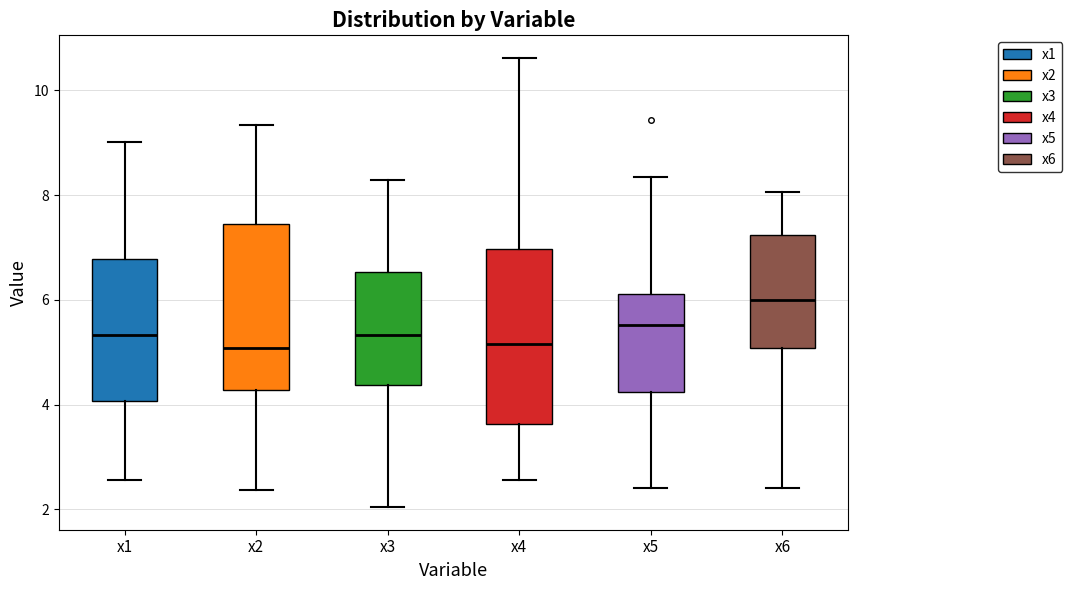

Reading left to right, transcribe this box plot: for each box, give where its median line is, the range the box spans, and where its two whiskers end, as read against the y-axis. The values are not printed on the chart, so give them approximately, as read against the axis.

x1: median 5.4, box 4.0 to 6.8, whiskers 2.6 to 9.0
x2: median 5.0, box 4.2 to 7.4, whiskers 2.4 to 9.4
x3: median 5.4, box 4.4 to 6.6, whiskers 2.0 to 8.2
x4: median 5.2, box 3.6 to 7.0, whiskers 2.6 to 10.6
x5: median 5.6, box 4.2 to 6.2, whiskers 2.4 to 8.4
x6: median 6.0, box 5.0 to 7.2, whiskers 2.4 to 8.0